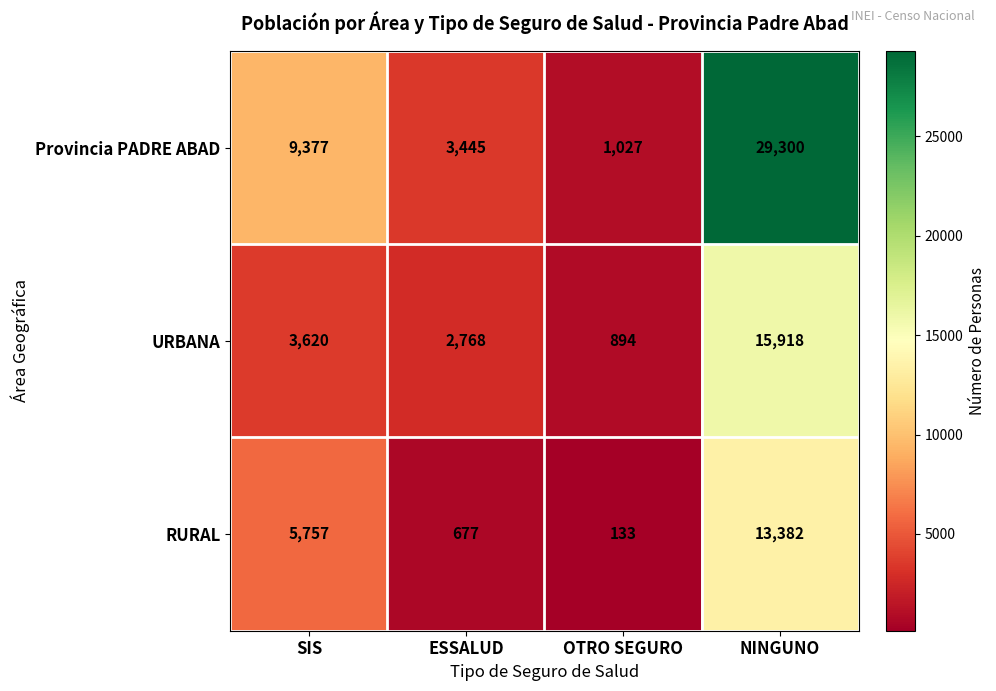

List the series in order of their peak value, lowest first.

RURAL, URBANA, Provincia PADRE ABAD